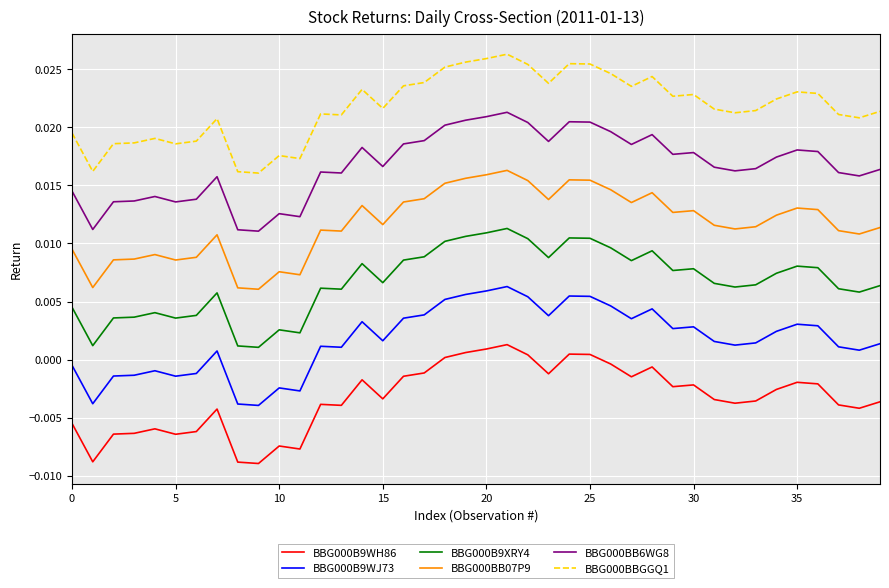

Which series has the largest total across all categories?

BBG000BBGGQ1